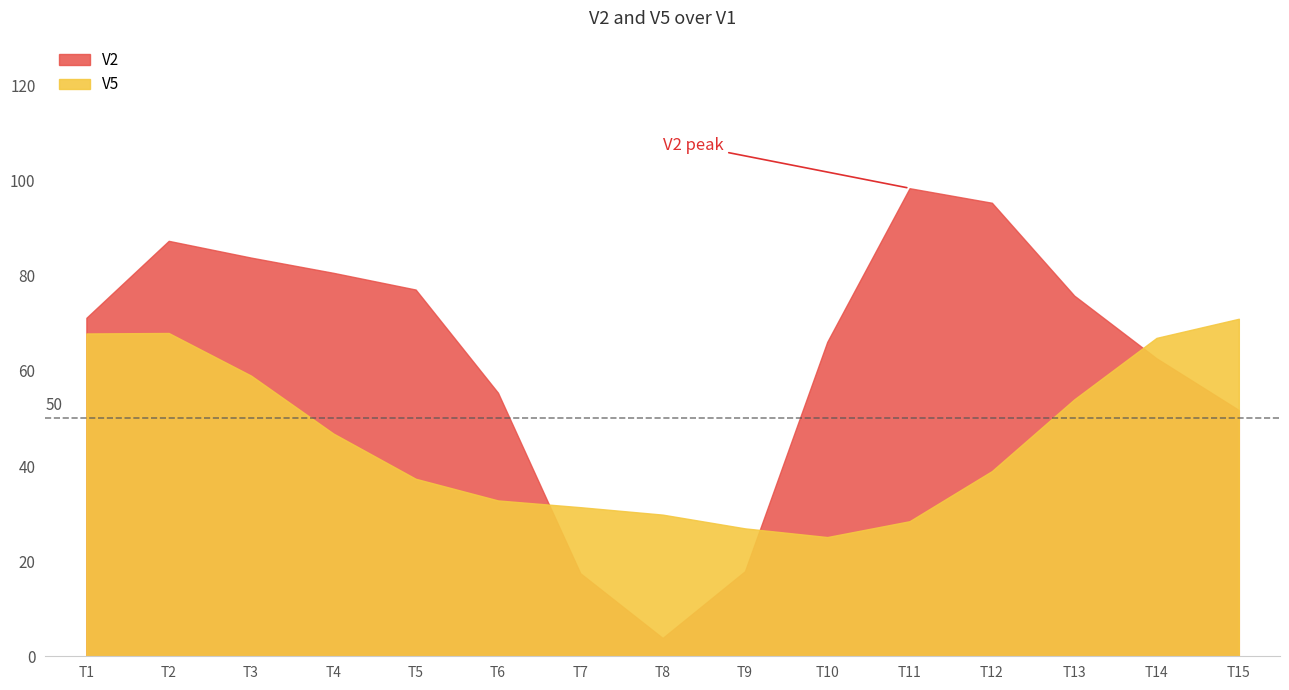

Is it true that V2 equals 0.2 at 1?

False